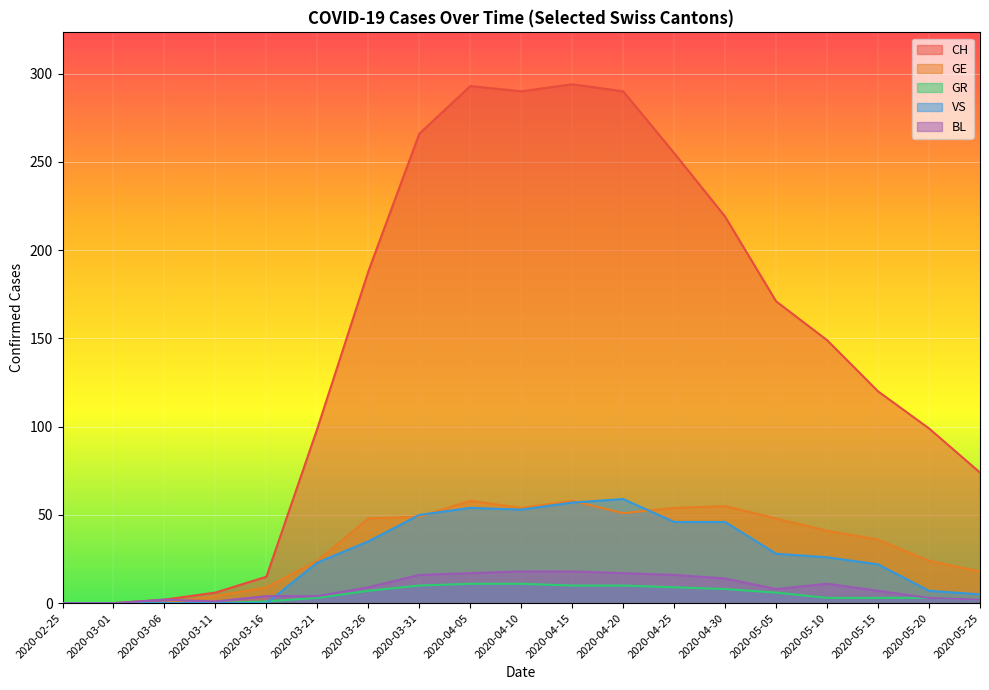

How many positive values does the GR series have?

15